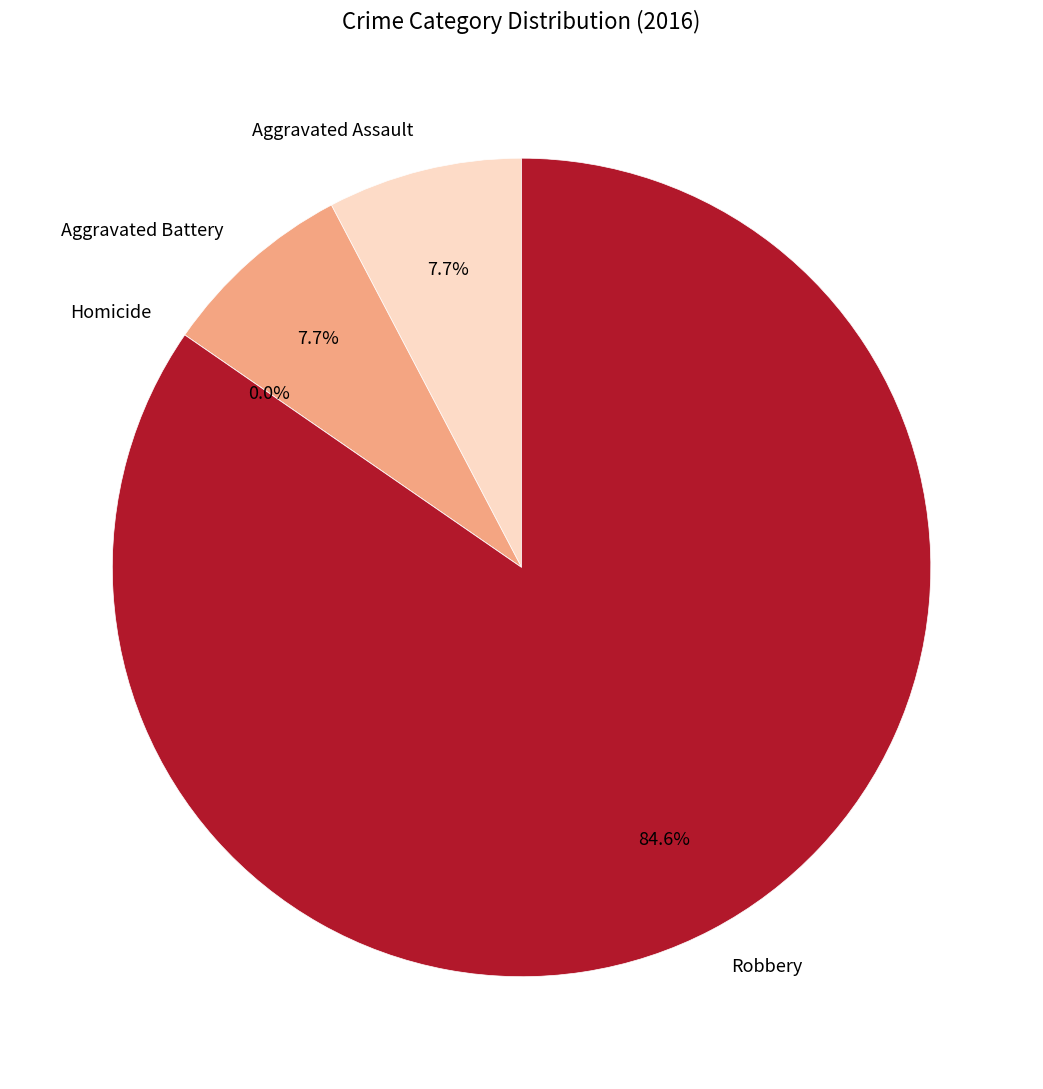

What percentage is the Aggravated Assault slice, to the nearest percent?

8%